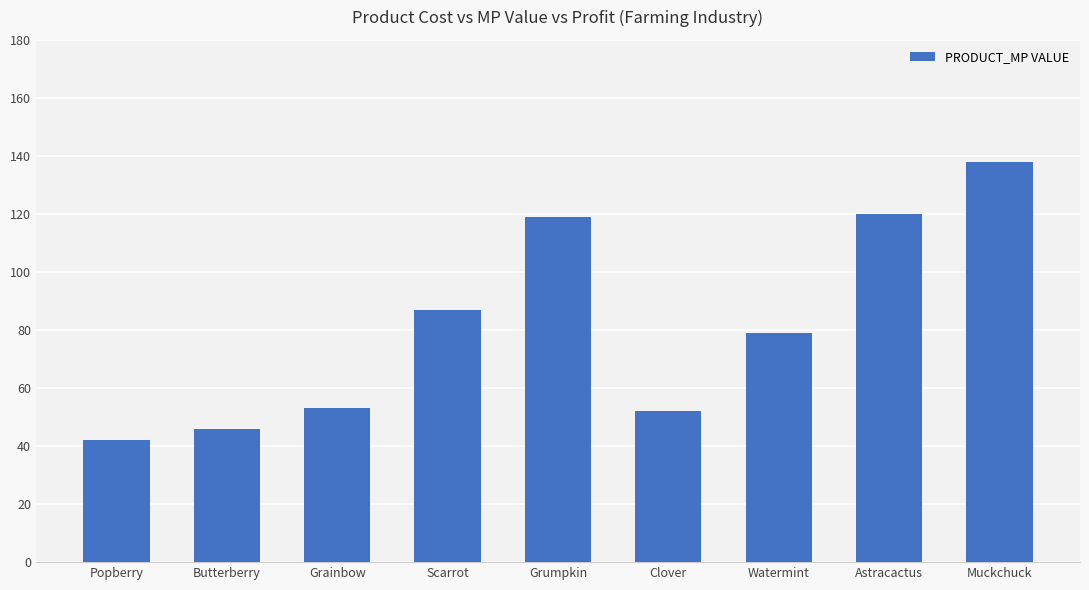

Does the chart contain any negative values?

No